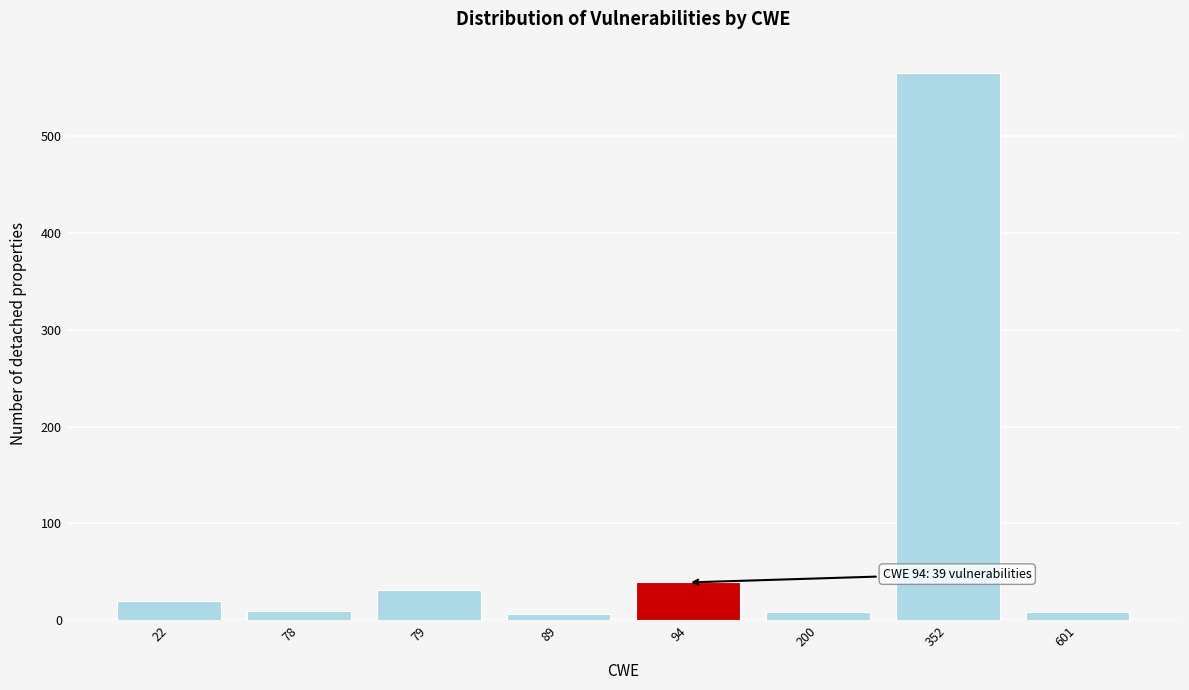

True or false: the data shows 13 at 94.

False